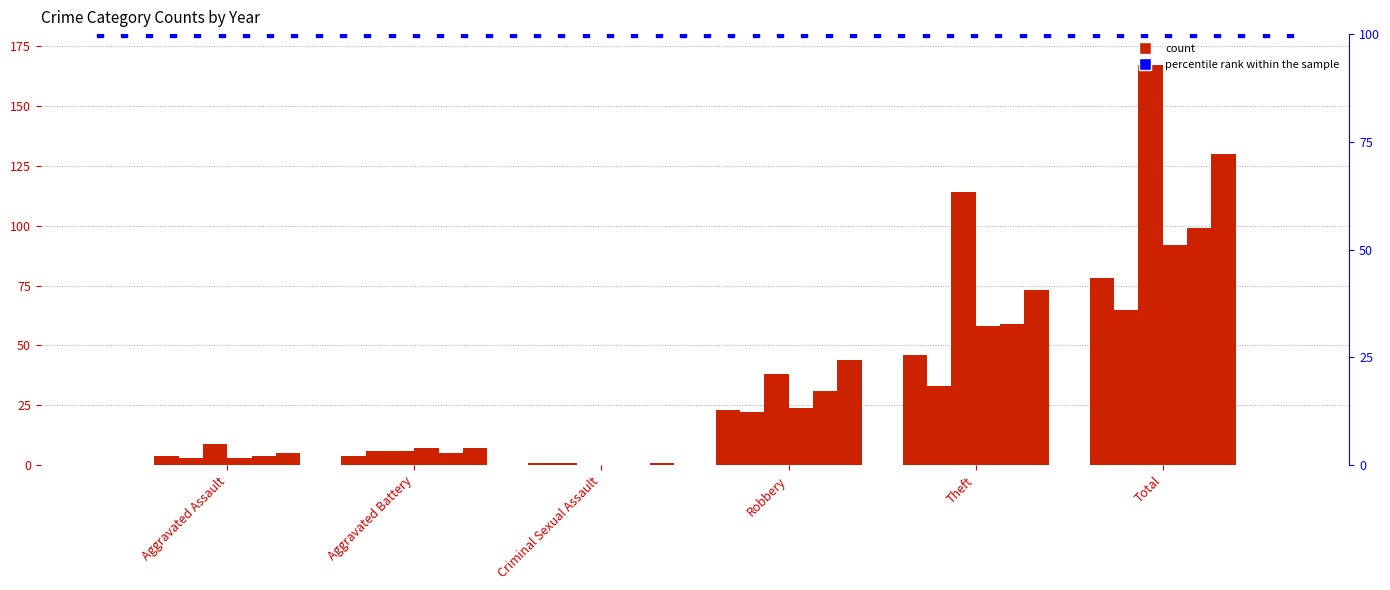

The 2018 series shows 87 at Total. True or false?

False